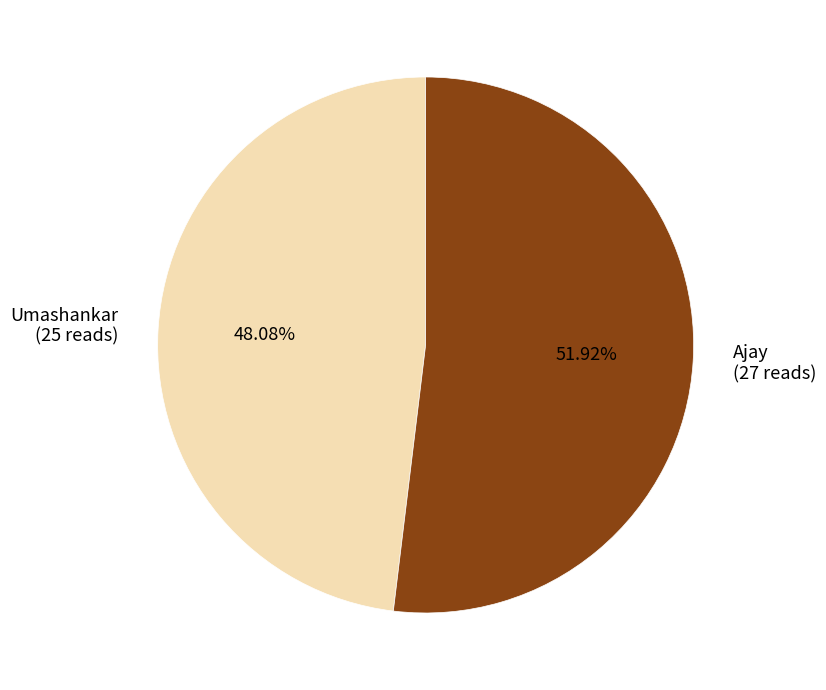

Is there any slice that represents more than half of the pie?

Yes